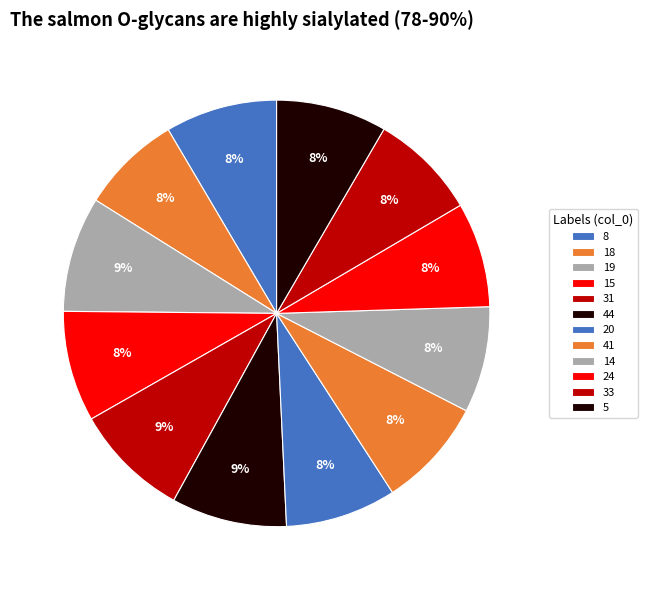

What is the change in value from 19 to 33?

-7